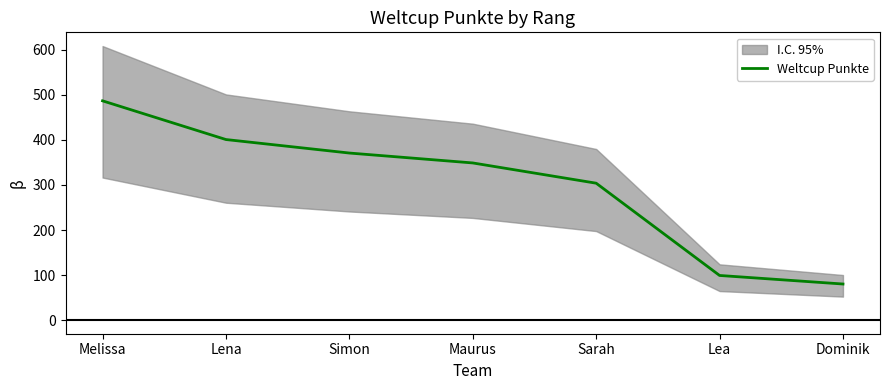

Is this an area chart (filled region under the line)?

No